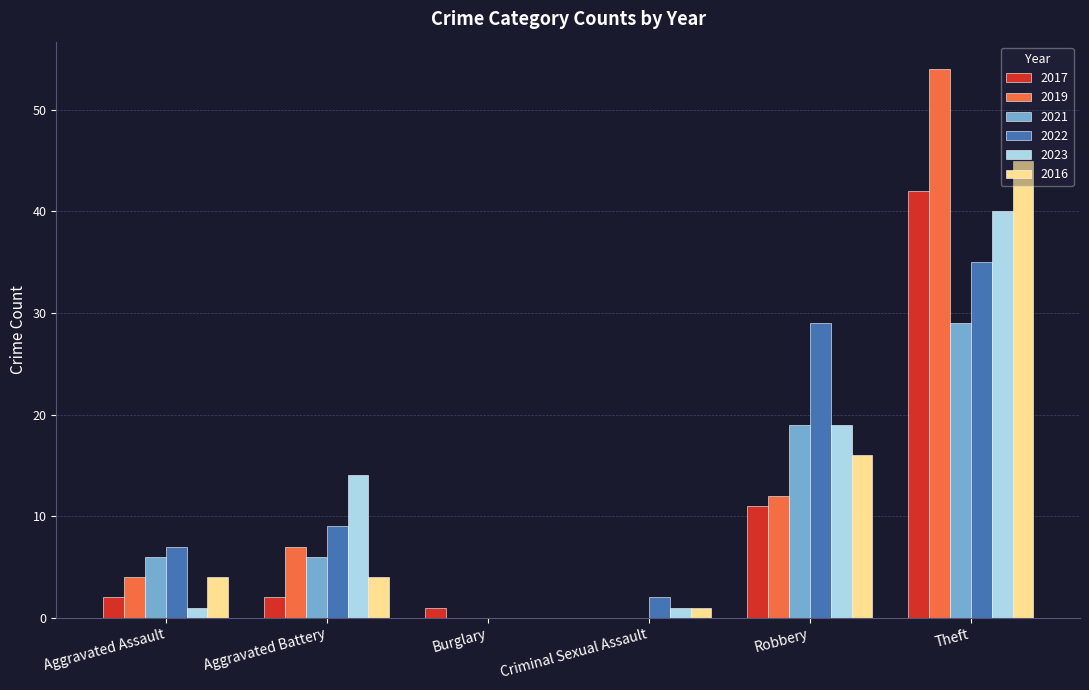

What is the maximum value for 2023?

40